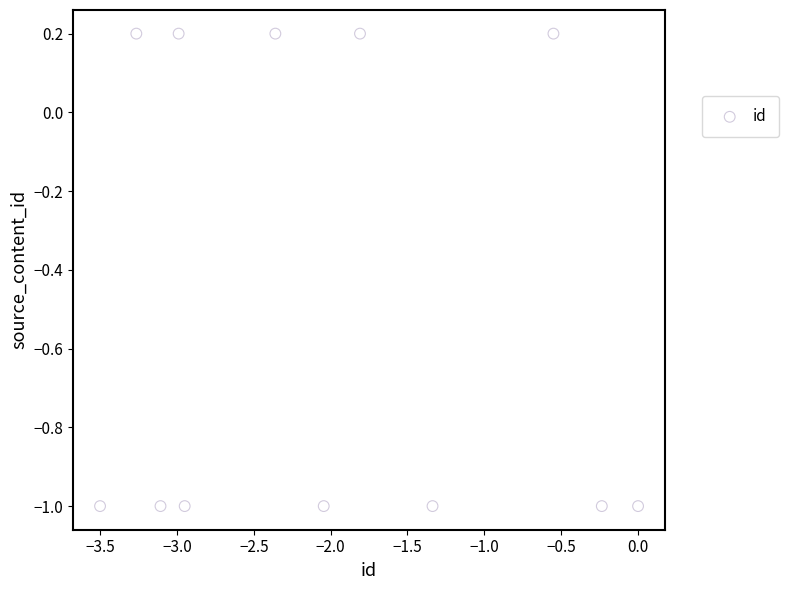

What is the range of Y values (max minus min)?

1.2